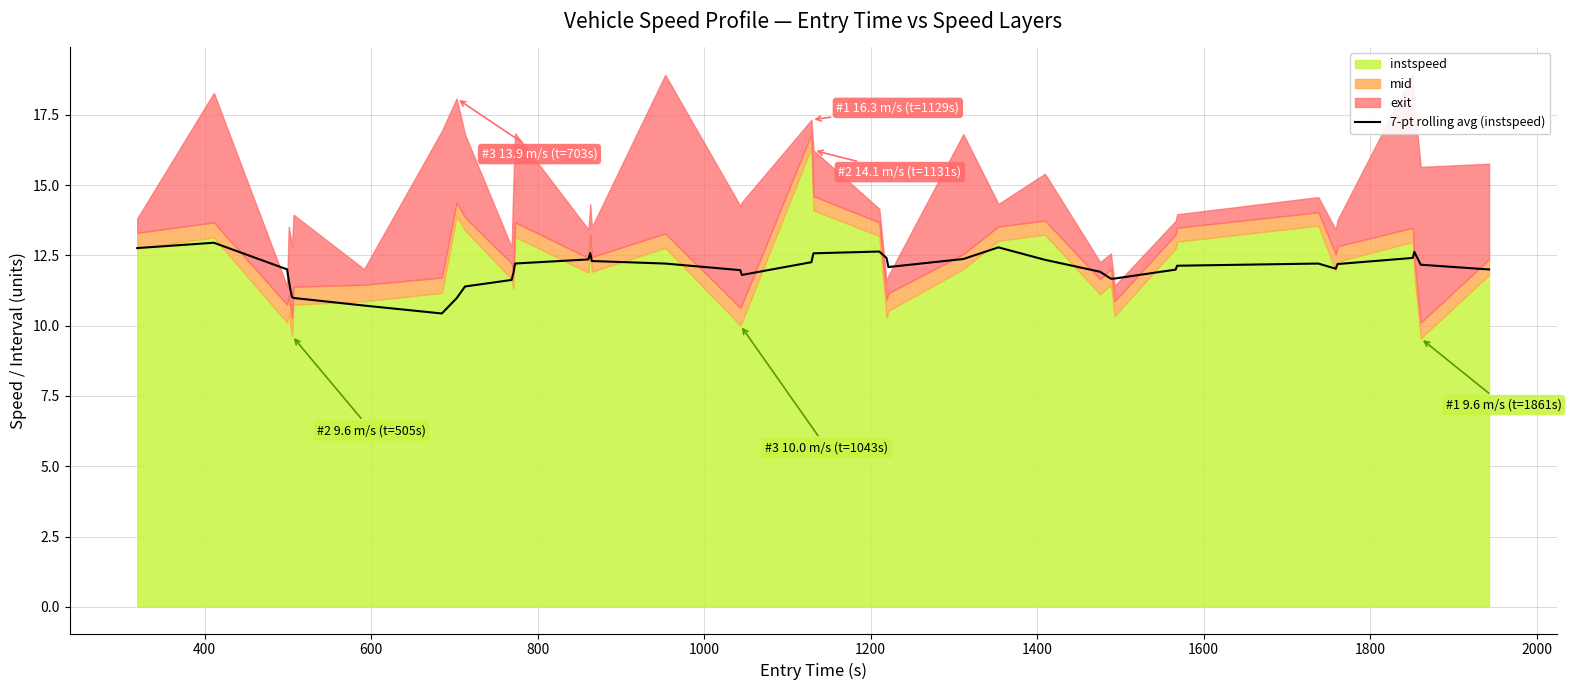

Reading right to left, what are all the values shown in this chart?

12.0	12.2	12.6	12.4	12.2	12.0	12.2	12.1	12.0	11.7	11.7	11.9	12.3	12.8	12.4	12.1	12.4	12.6	12.6	12.3	11.8	12.0	12.2	12.3	12.6	12.4	12.2	11.9	11.6	11.4	11.0	10.4	10.7	11.0	11.0	11.3	11.6	12.0	12.9	12.8